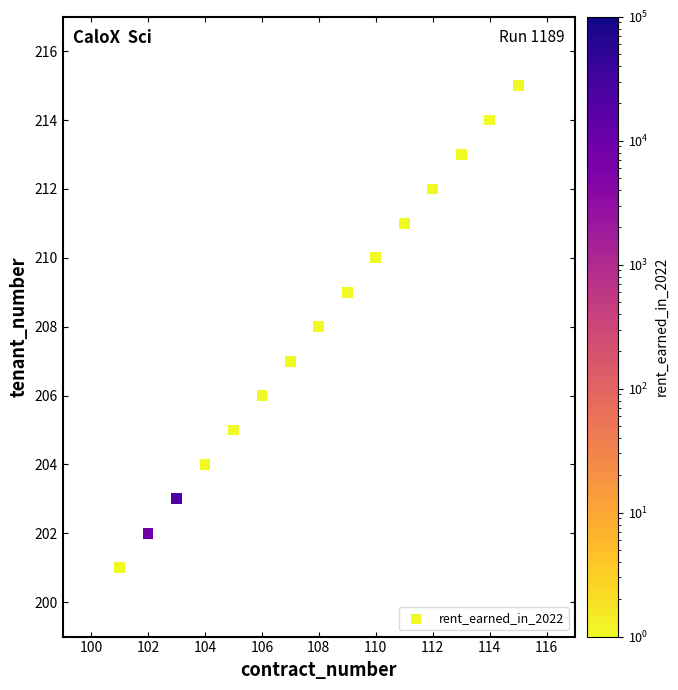

What is the range of Y values (max minus min)?

14